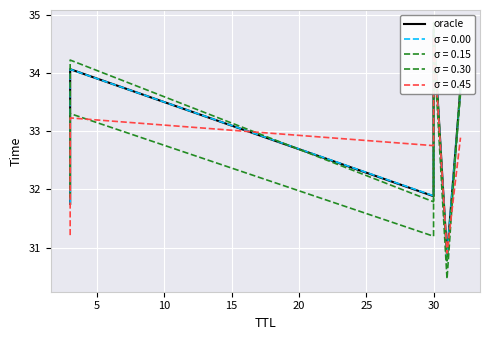

What is the difference between the values at 25 and 15?

1.0